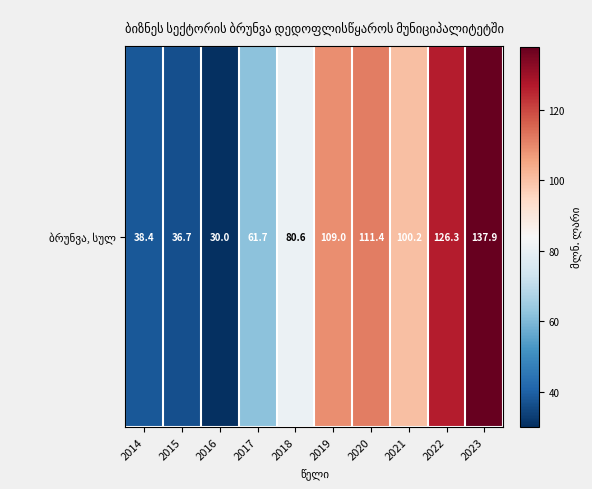

What is the maximum value shown in the chart?

137.9